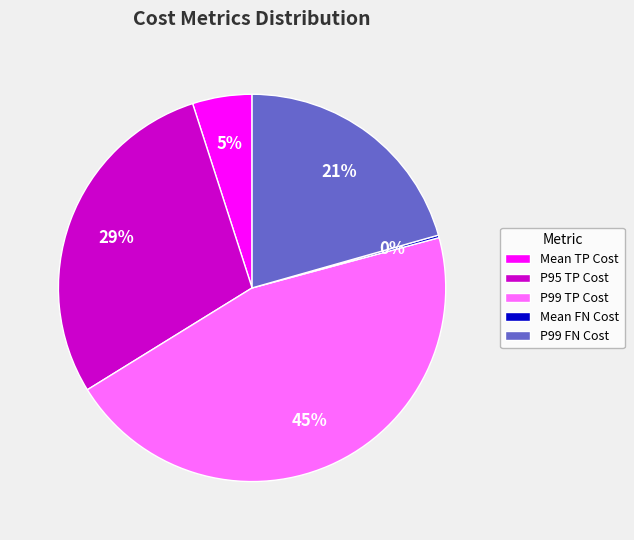

Is the sum of P95 TP Cost and Mean TP Cost greater than half?

No